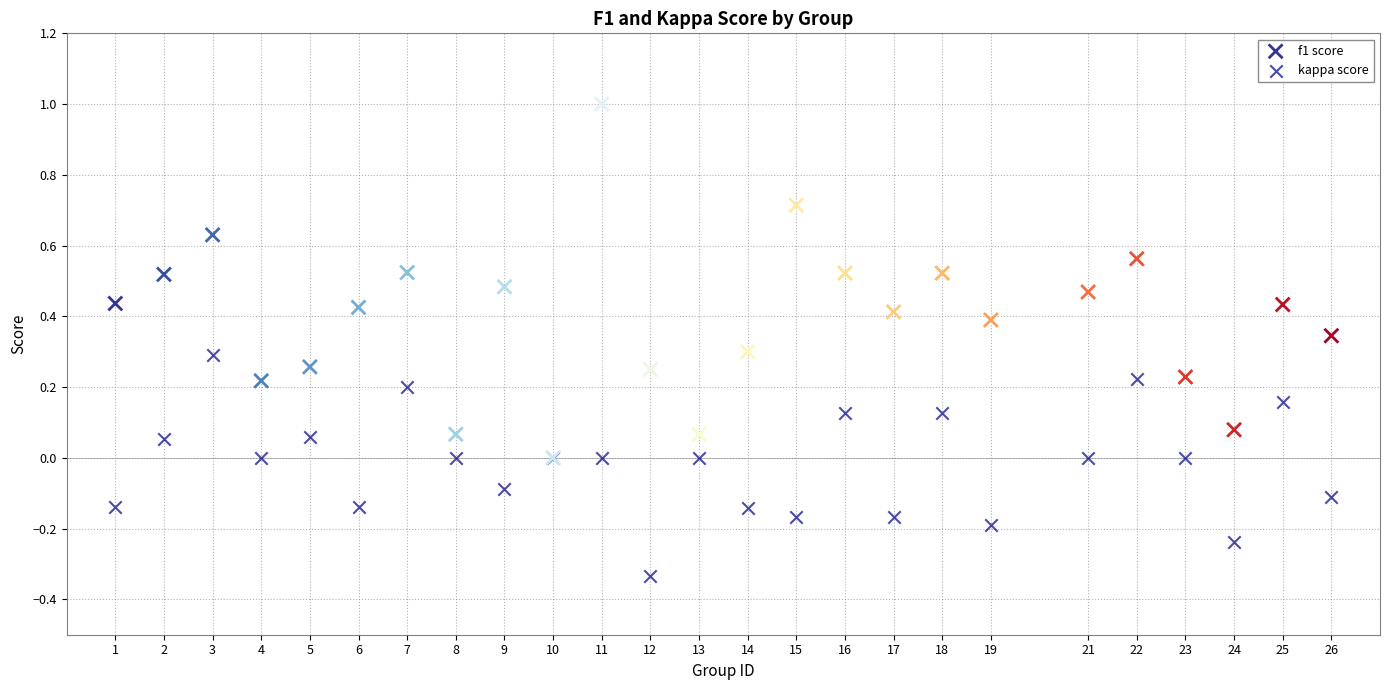

Which series reaches the minimum Y coordinate?

kappa score